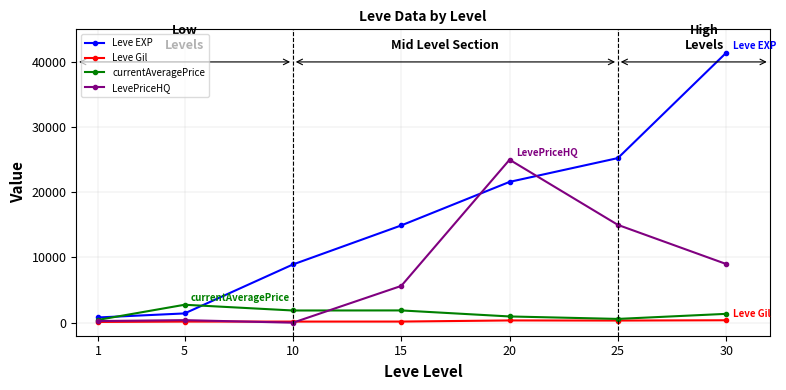

Is the value of Leve Gil at 5 greater than the value of LevePriceHQ at 30?

No